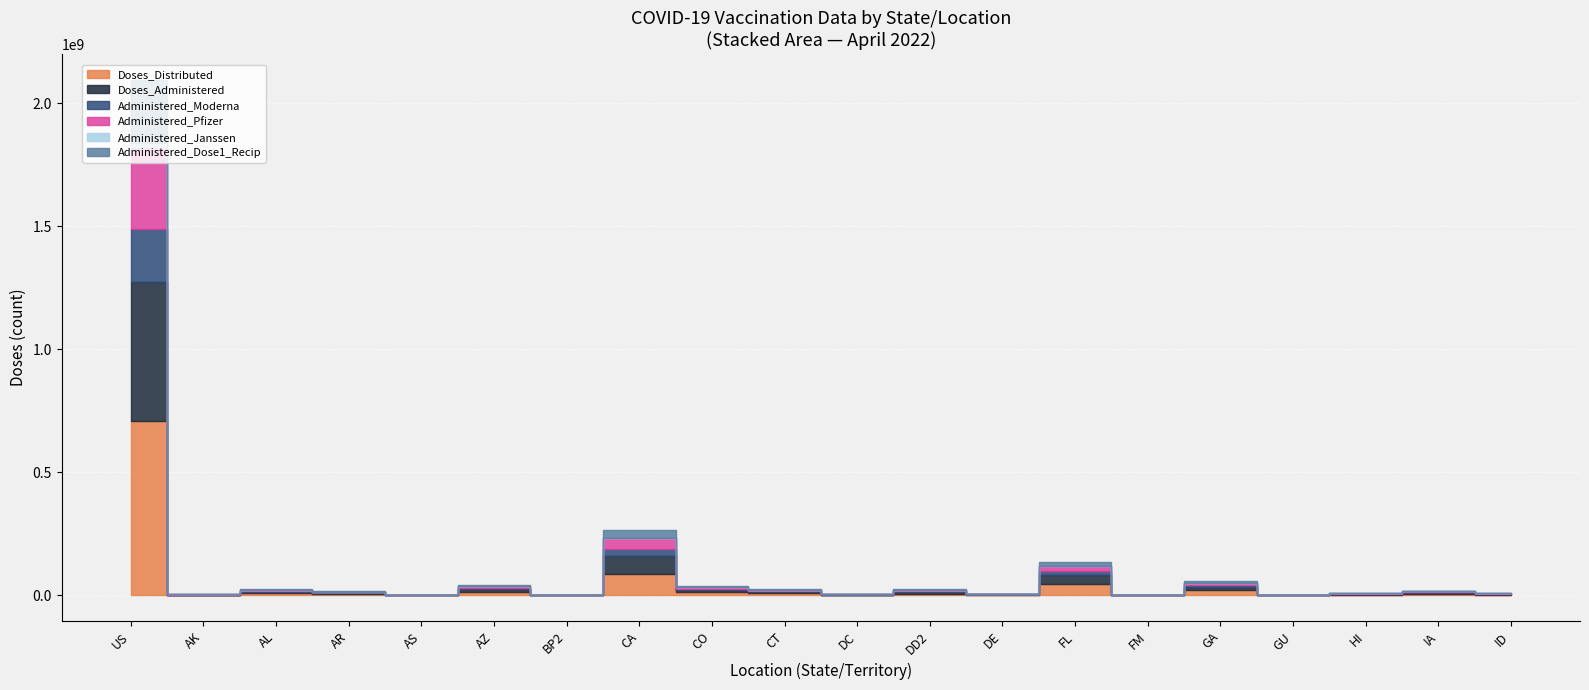

What position from the left is IA?

19